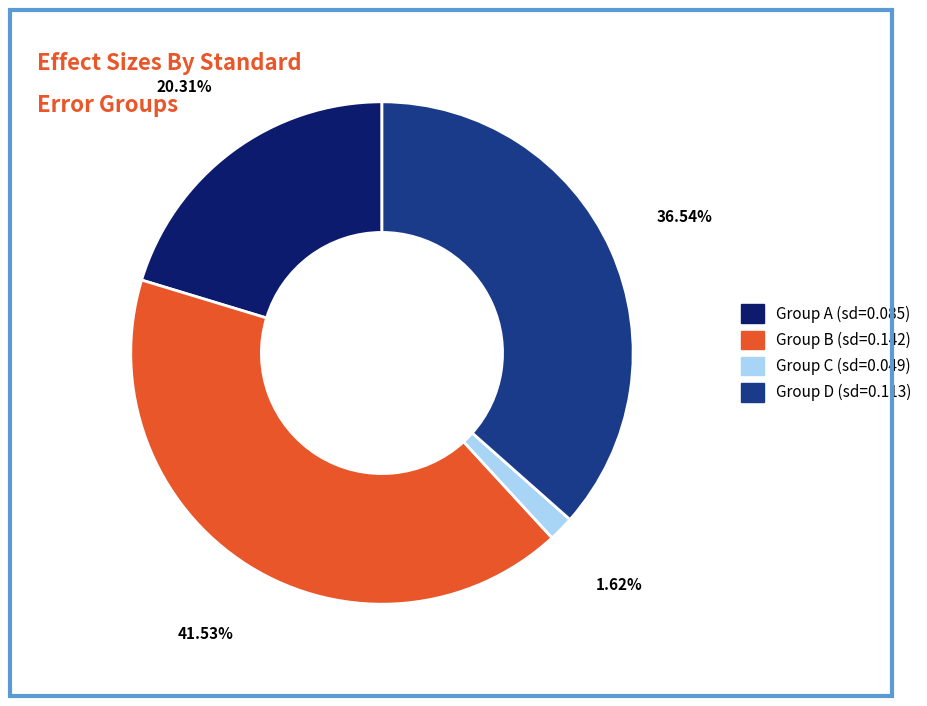

Which has a higher value, Group C (sd=0.049) or Group A (sd=0.085)?

Group A (sd=0.085)